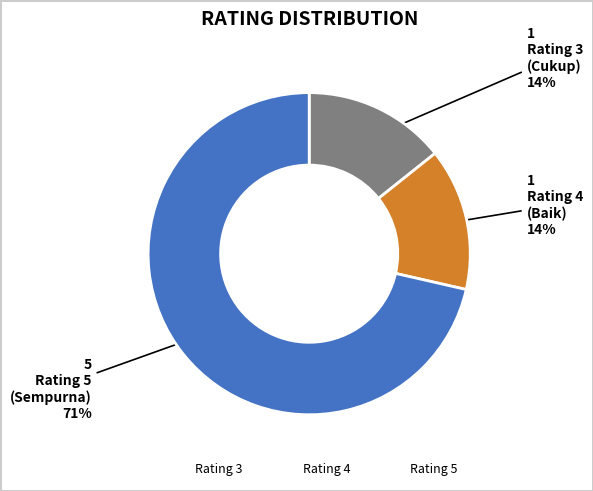

What percentage is the Rating 4 slice, to the nearest percent?

14%